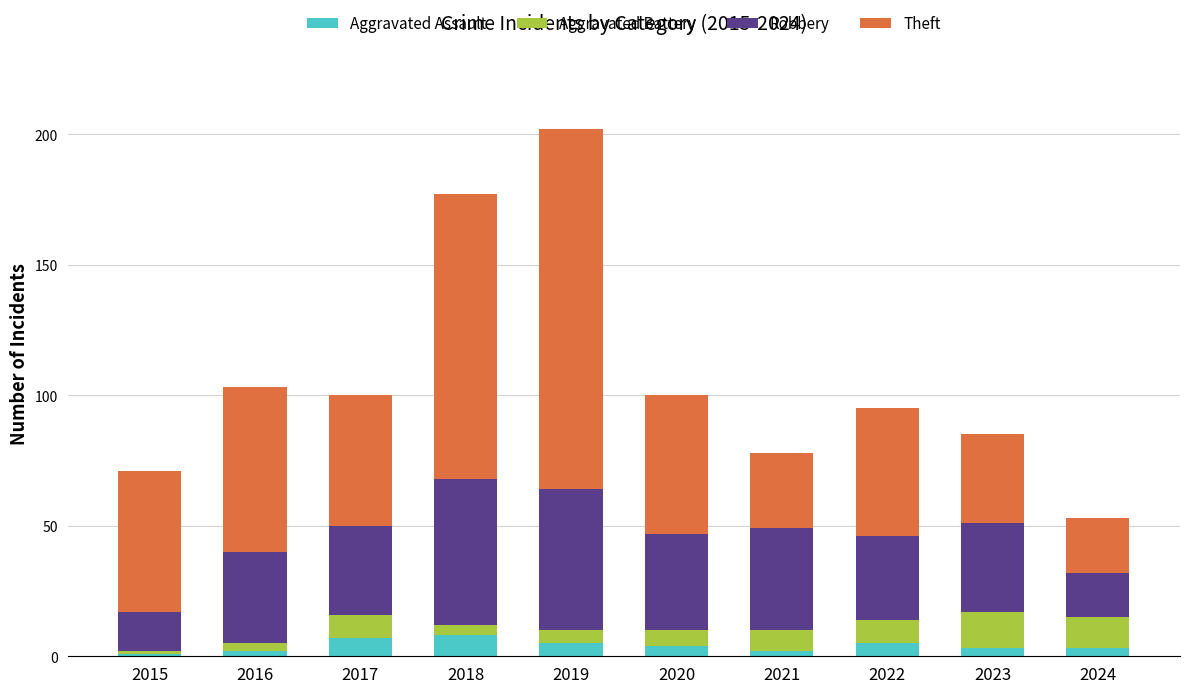

What is the difference between the maximum and minimum values in the Aggravated Assault series?

7